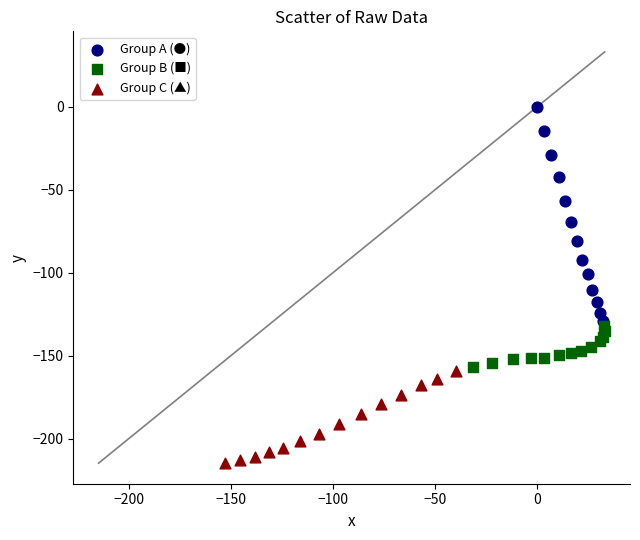

Which series reaches the maximum Y coordinate?

Group A (●)